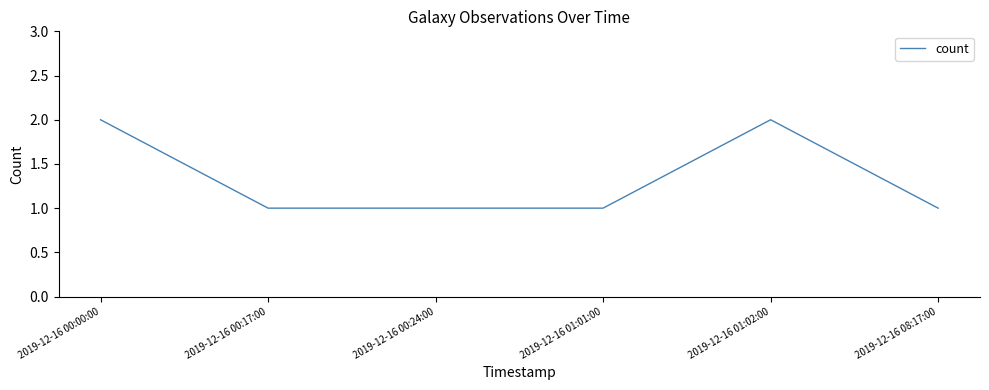

Reading left to right, extract all data points from this chart.

2	1	1	1	2	1